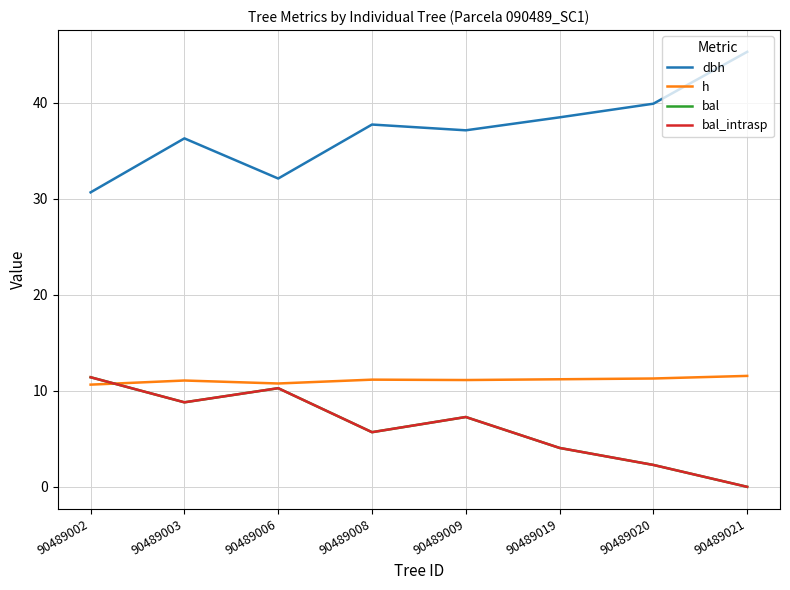

Which series has the largest range (max minus min)?

dbh